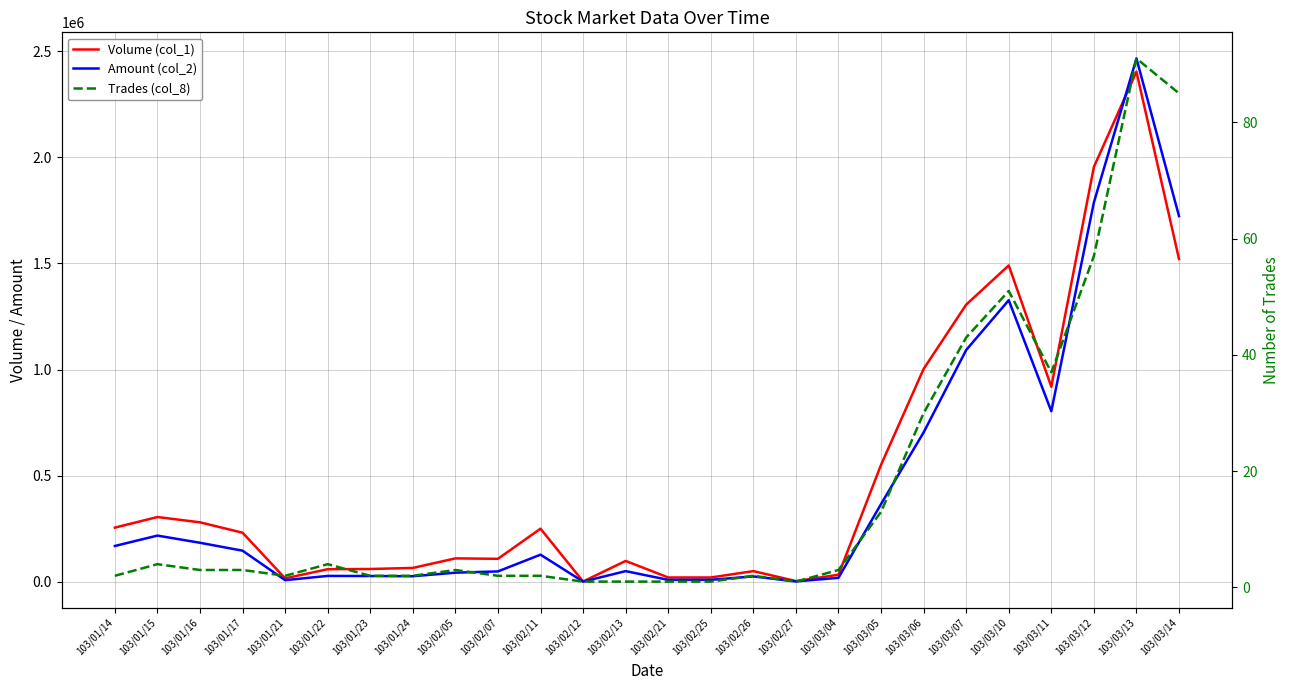

What is the value of the Trades (col_8) point at the 13th from the left?

1